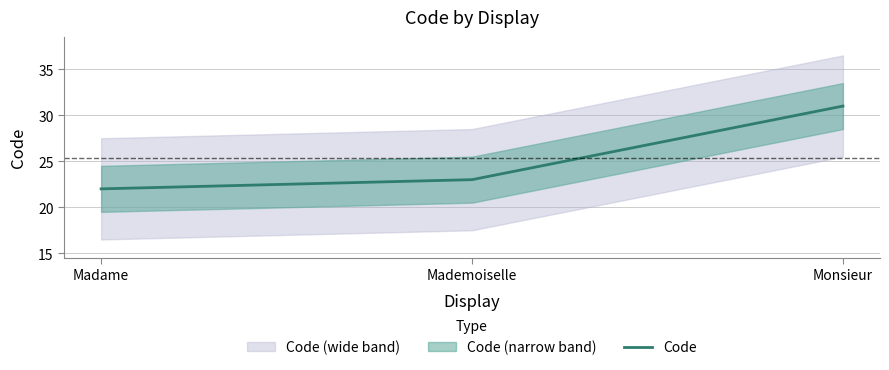

Which category has the highest value across all series?

Monsieur